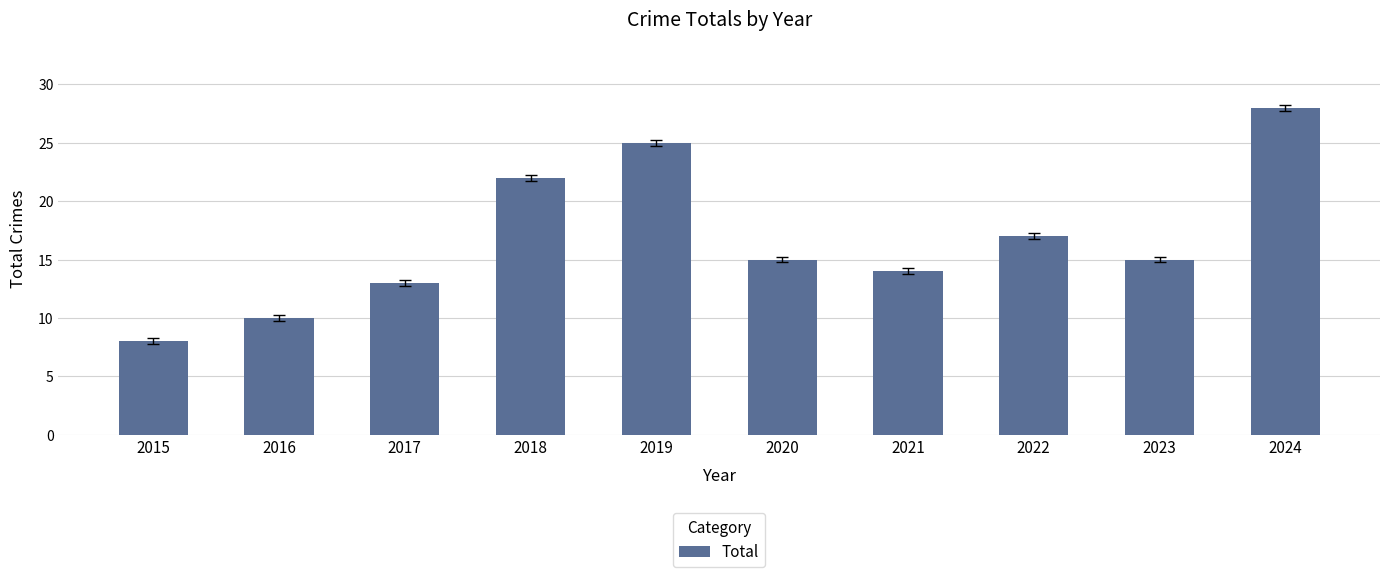

Approximately how many times larger is the value at 2015 compared to 2017?

0.6